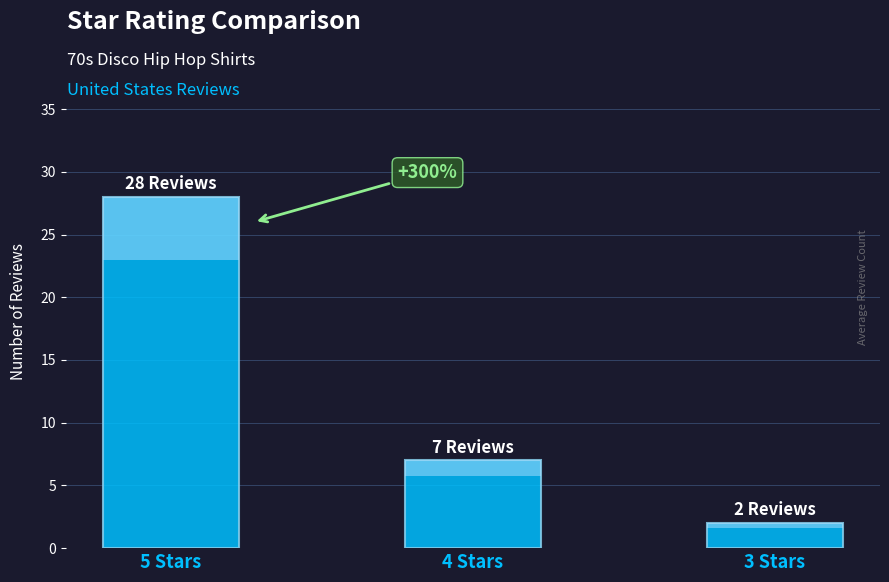

List the labels in order of value, largest first.

5 Stars, 4 Stars, 3 Stars